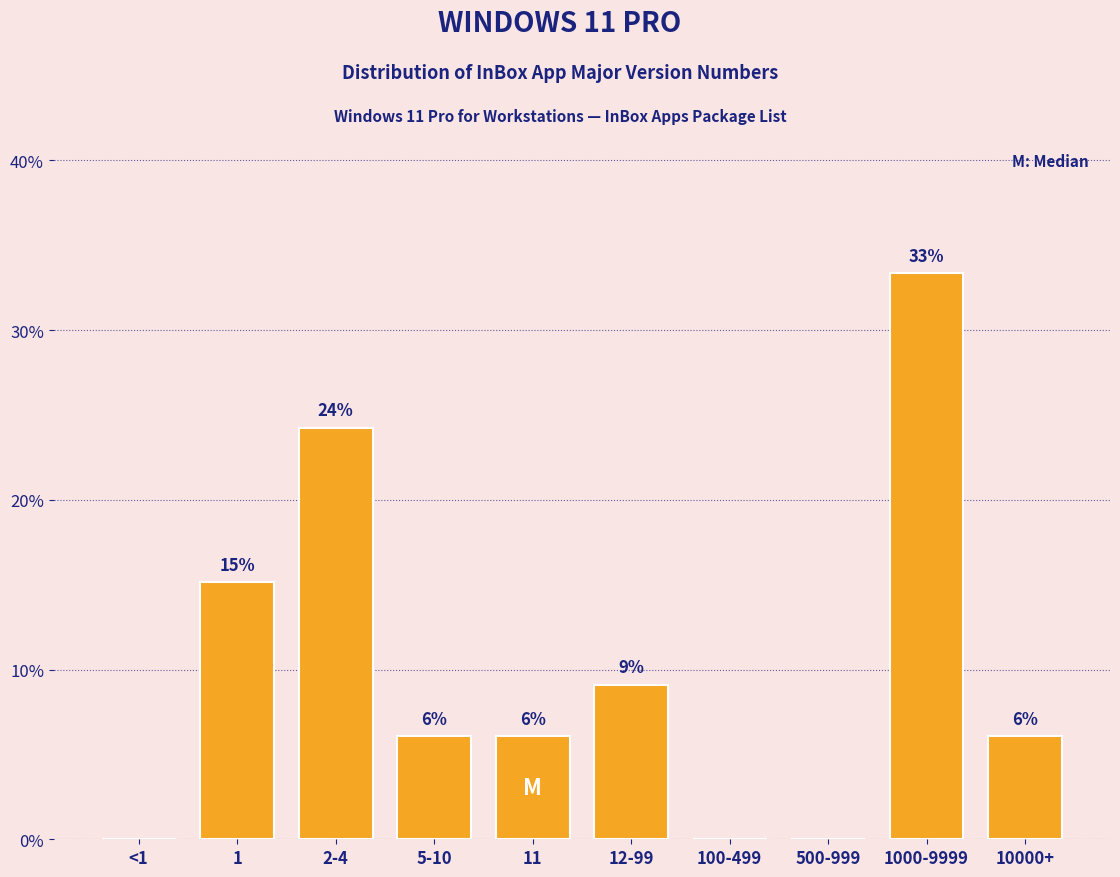

Are the bars horizontal?

No